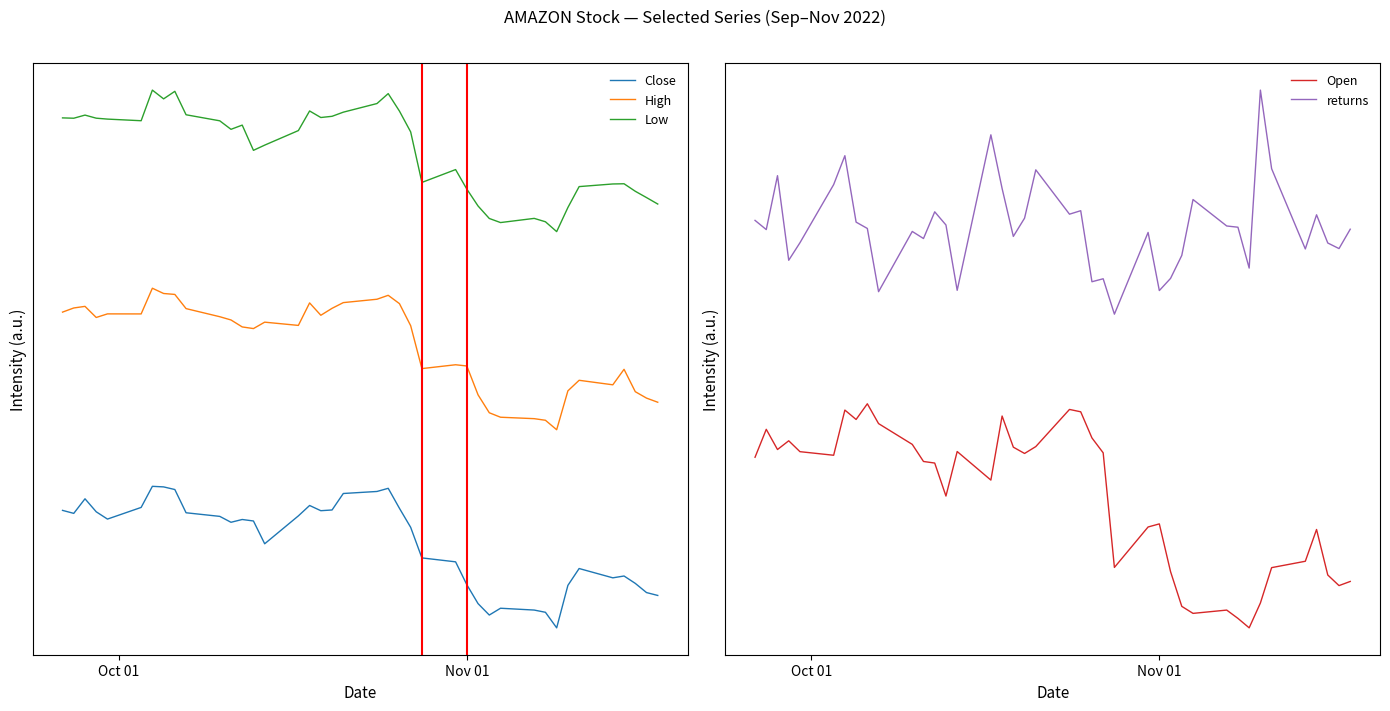

Rank the series by their maximum value, from lowest to highest.

Close, Open, High, returns, Low